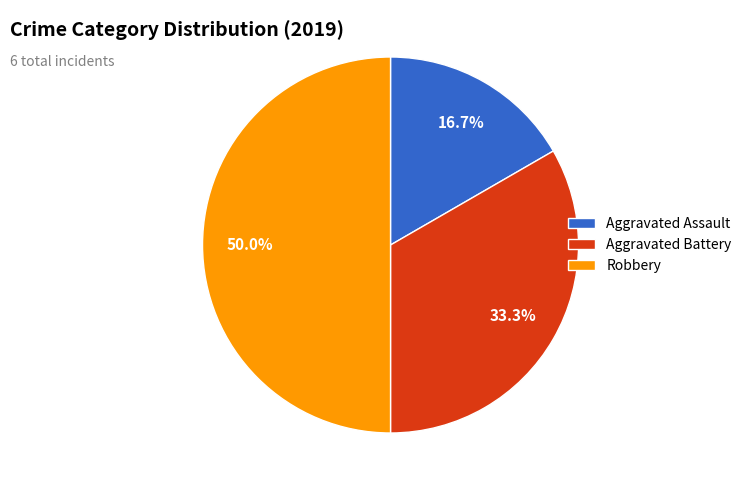

To the nearest percent, what is the combined percentage of Aggravated Battery and Robbery?

83%